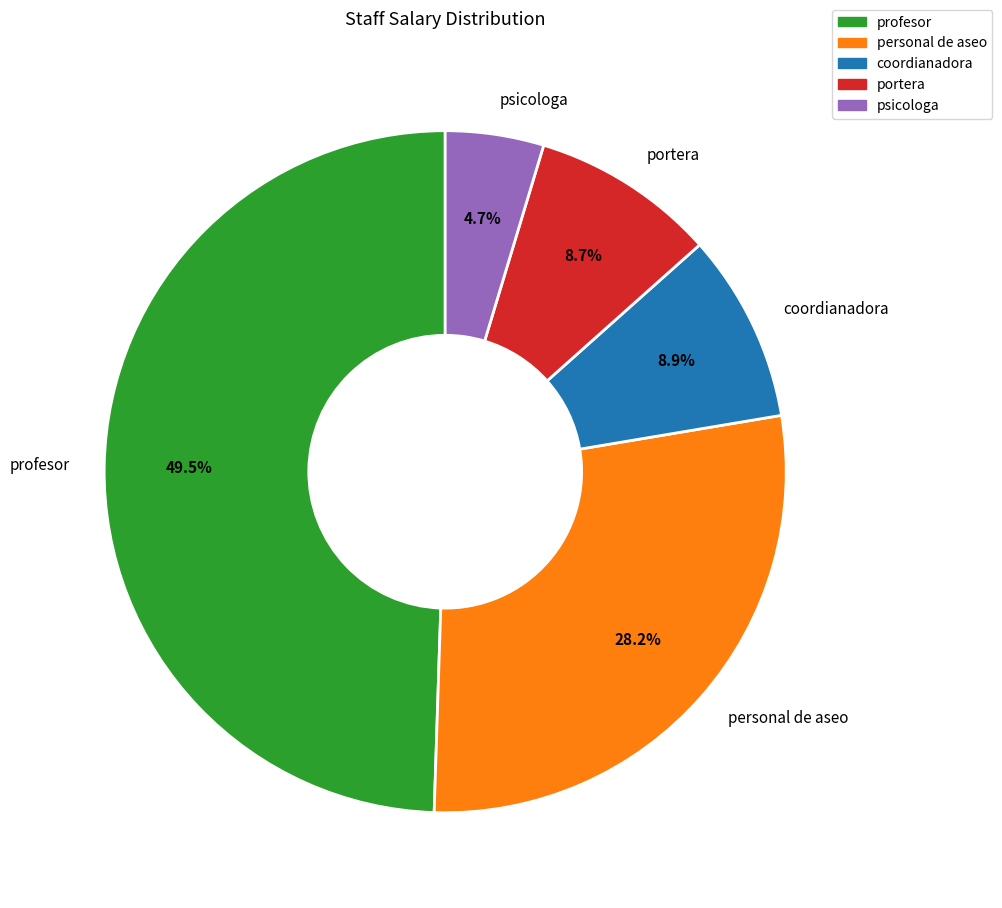

Which has a higher value, coordianadora or profesor?

profesor